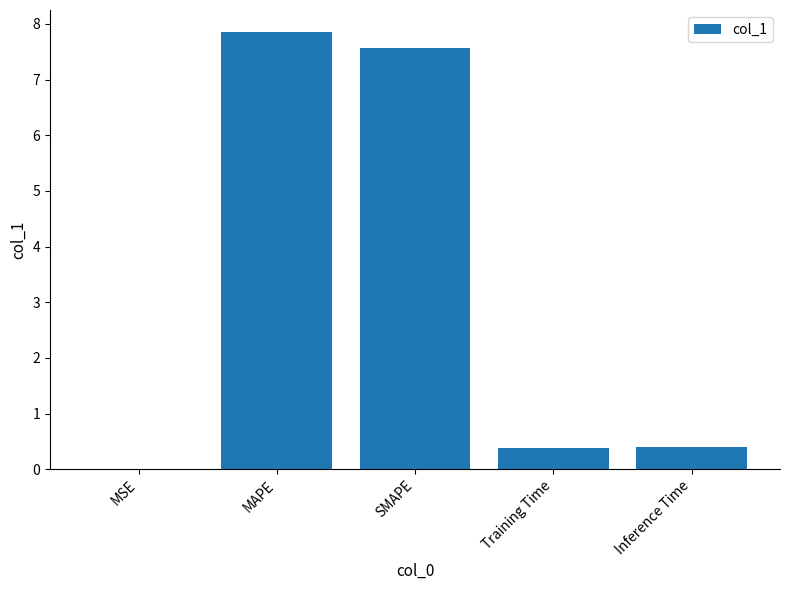

The chart shows a value of 13.0 at SMAPE. True or false?

False